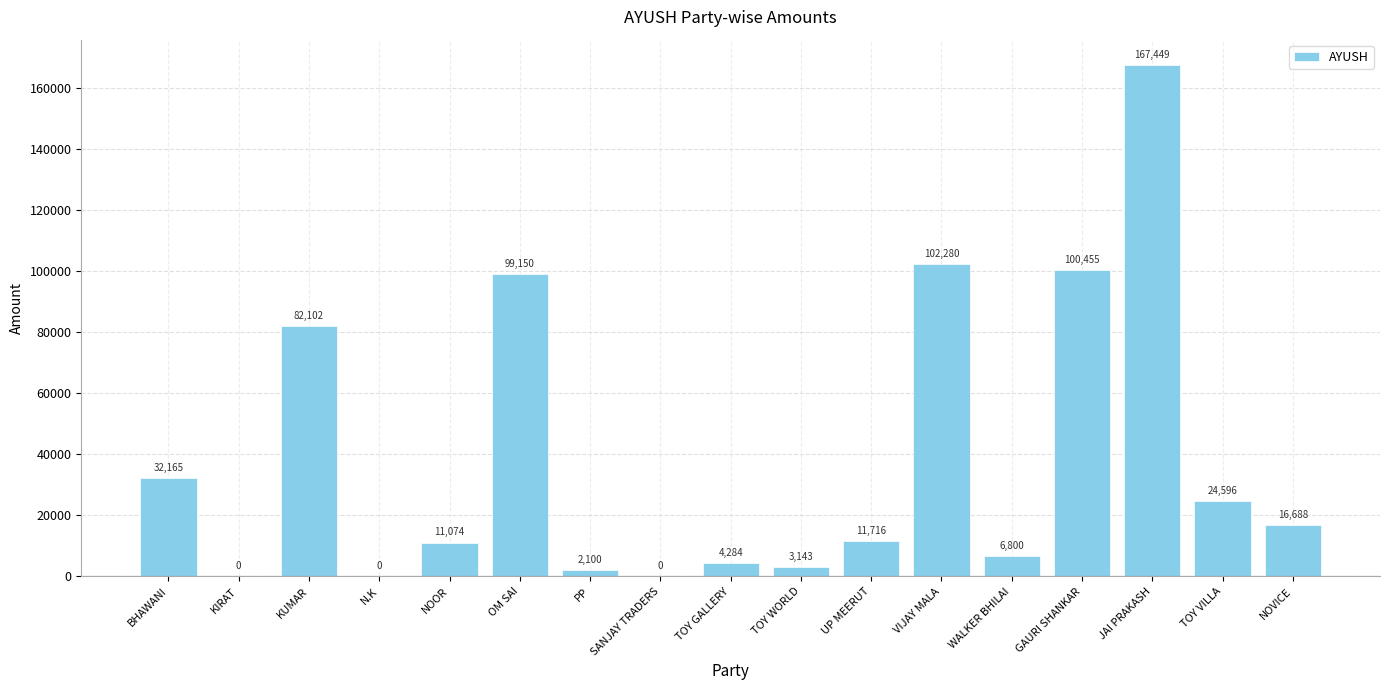

The chart shows a value of 99150 at OM SAI. True or false?

True